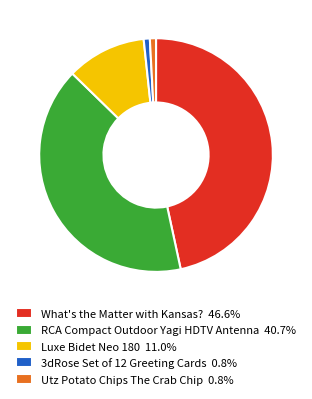

True or false: Luxe Bidet Neo 180 accounts for 4% of the total.

False